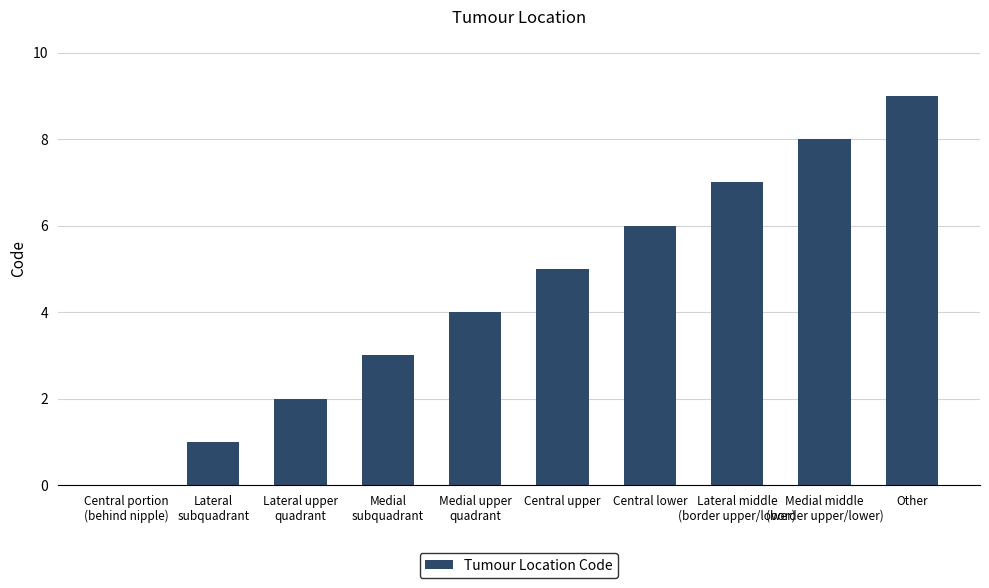

Between Medial
subquadrant and Other, which is larger?

Other